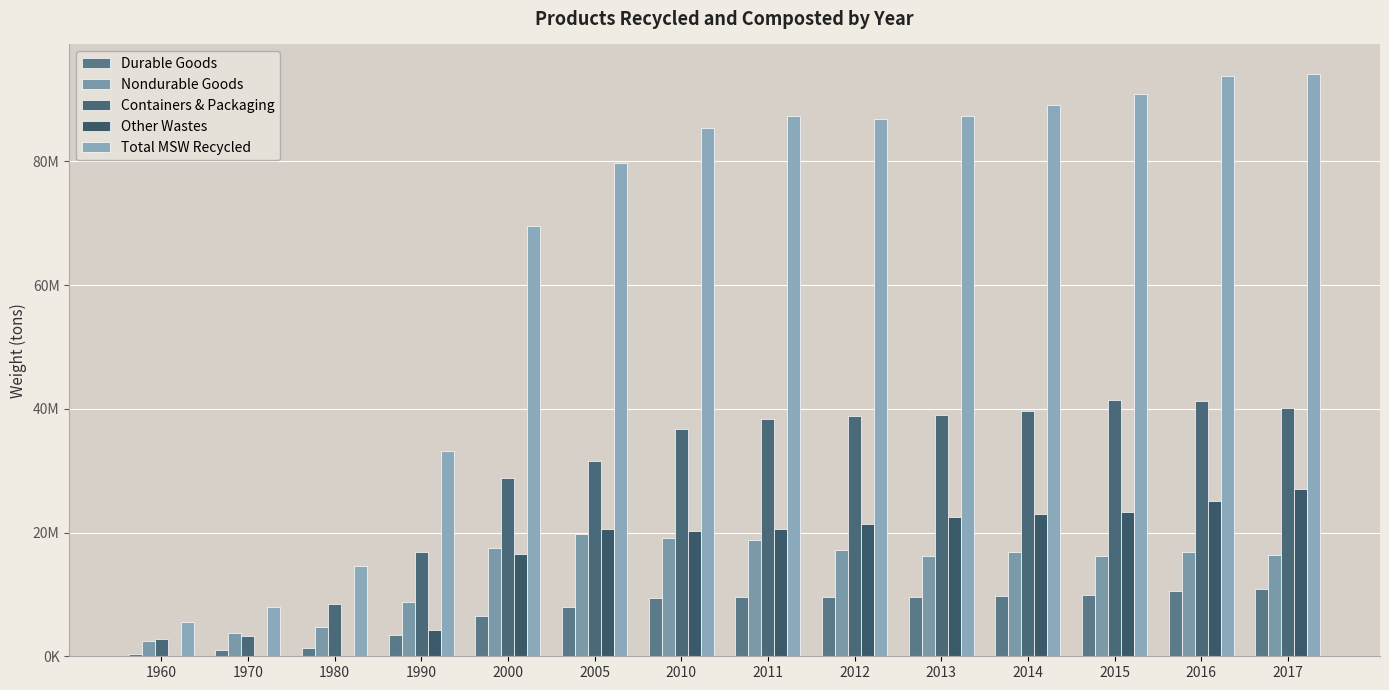

Are the bars grouped side by side (vs. stacked)?

Yes